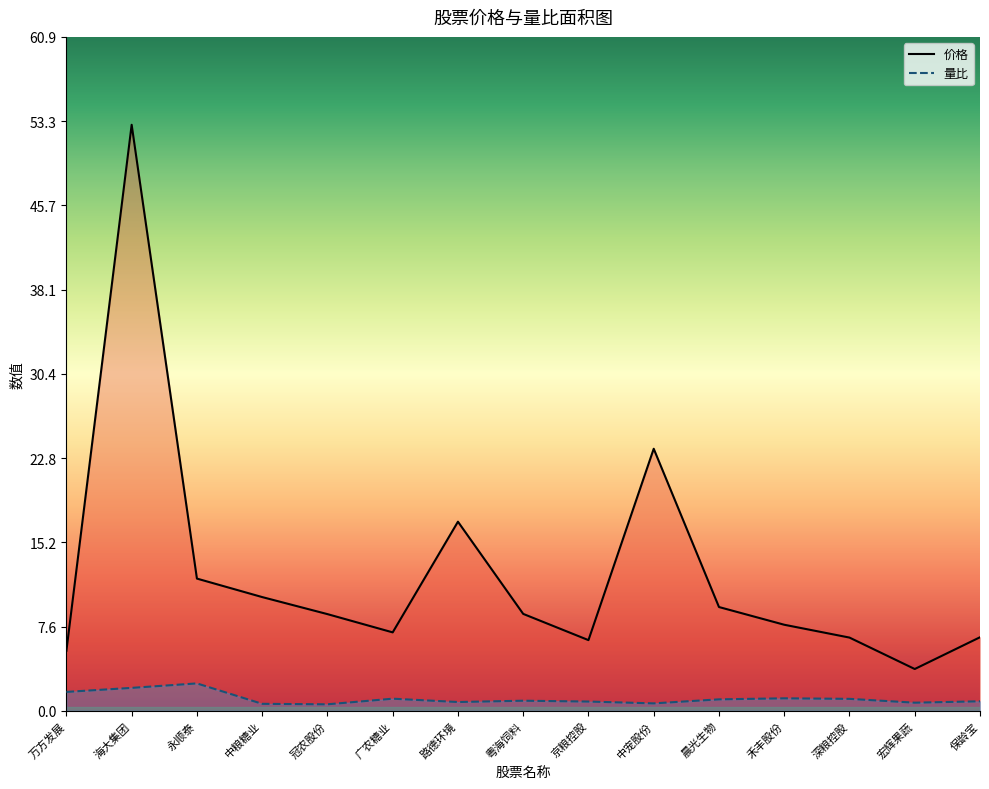

At which category does 价格 reach its first local peak?

海大集团